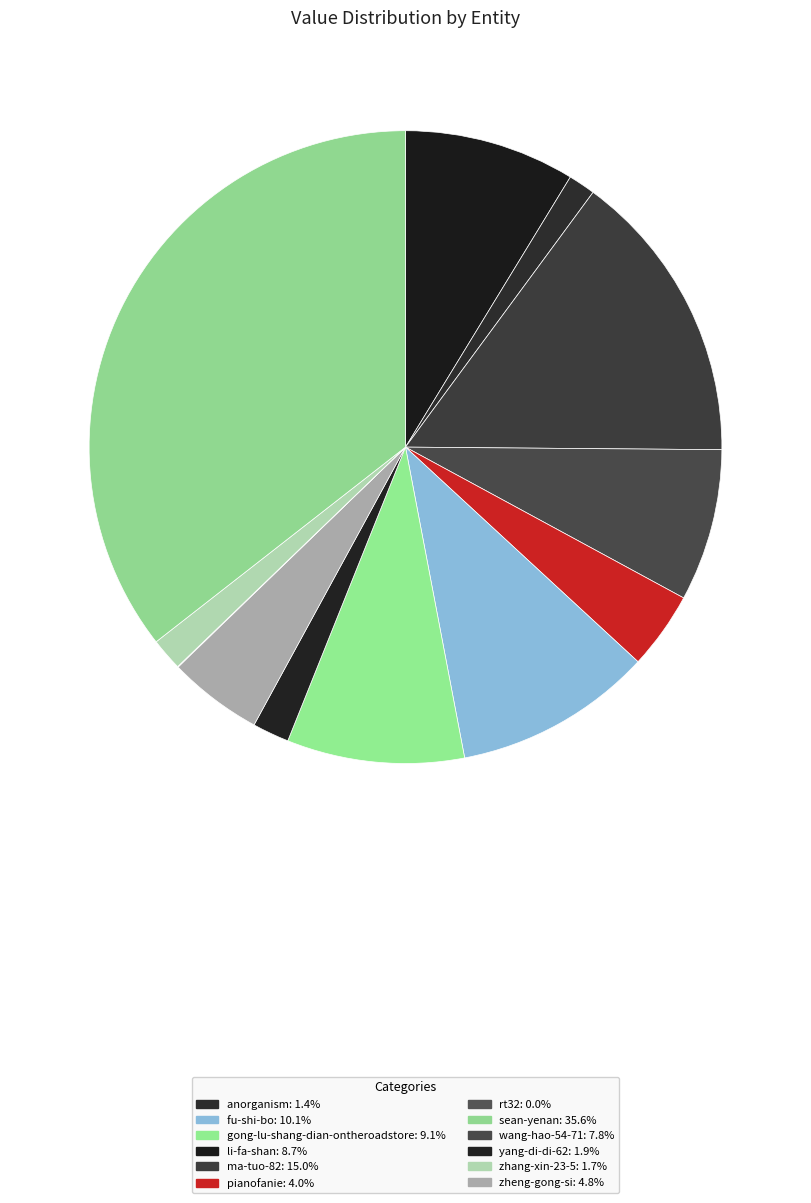

Which category has the smallest portion of the pie?

rt32